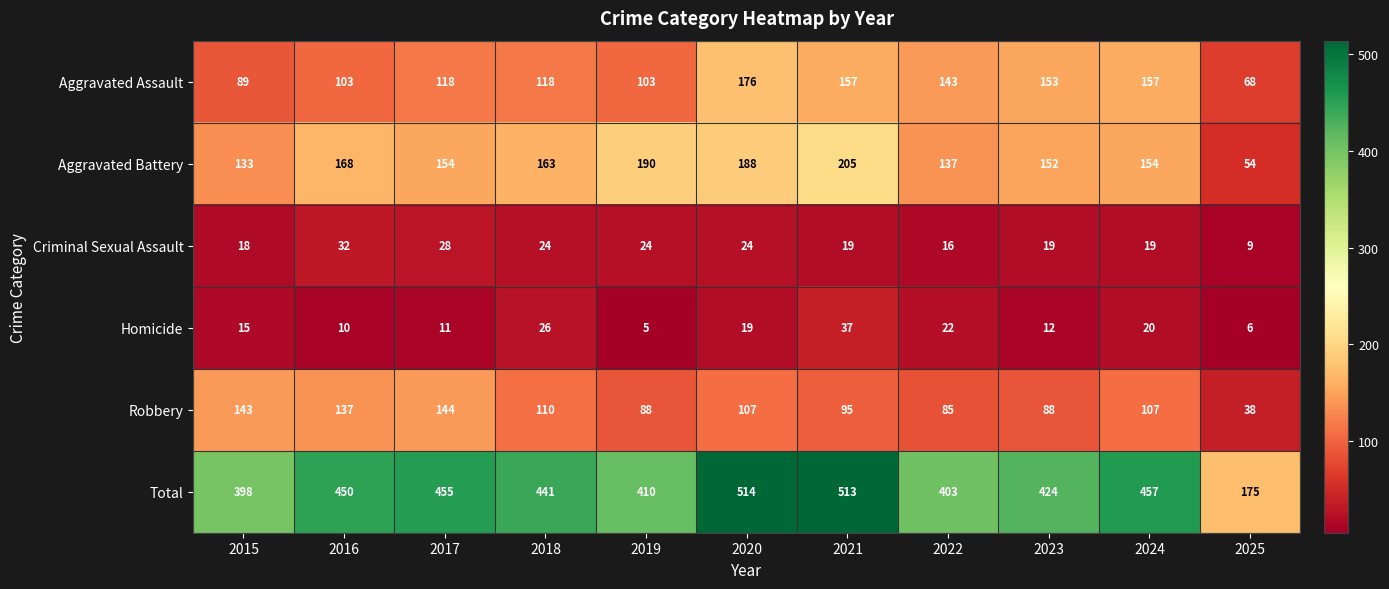

List the series in order of their peak value, highest first.

Total, Aggravated Battery, Aggravated Assault, Robbery, Homicide, Criminal Sexual Assault